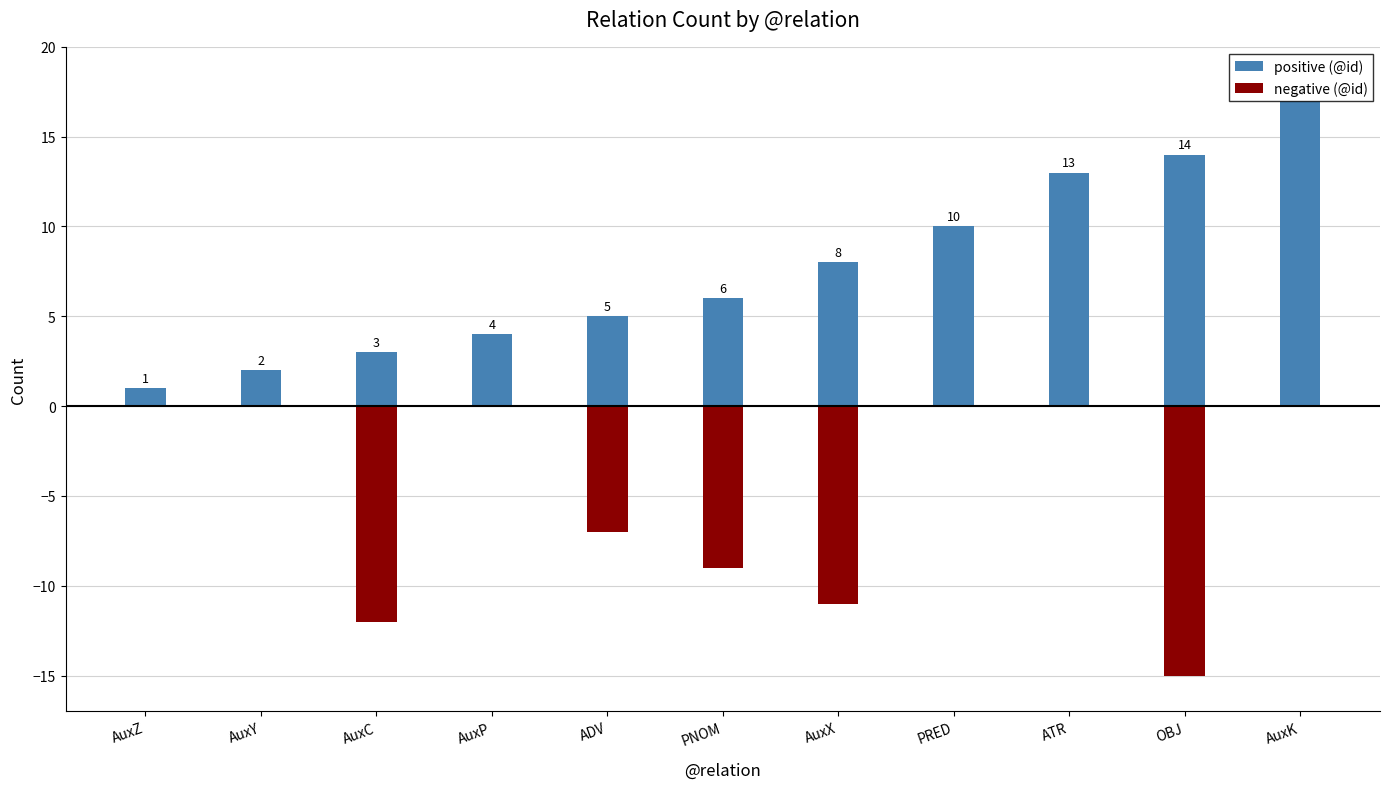

True or false: negative (@id) has a value of -12 at AuxC.

True